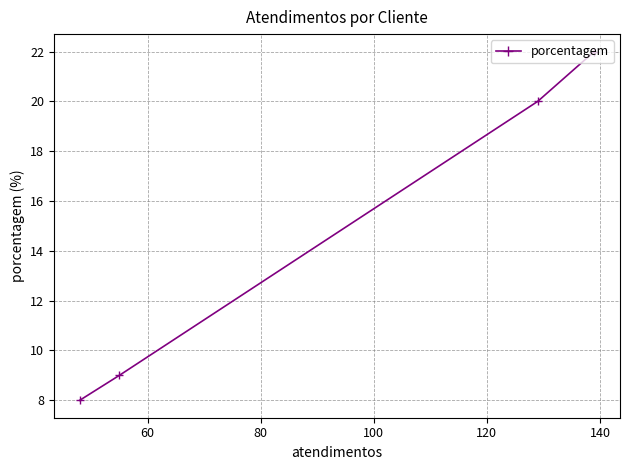

What is the smallest value displayed?

8